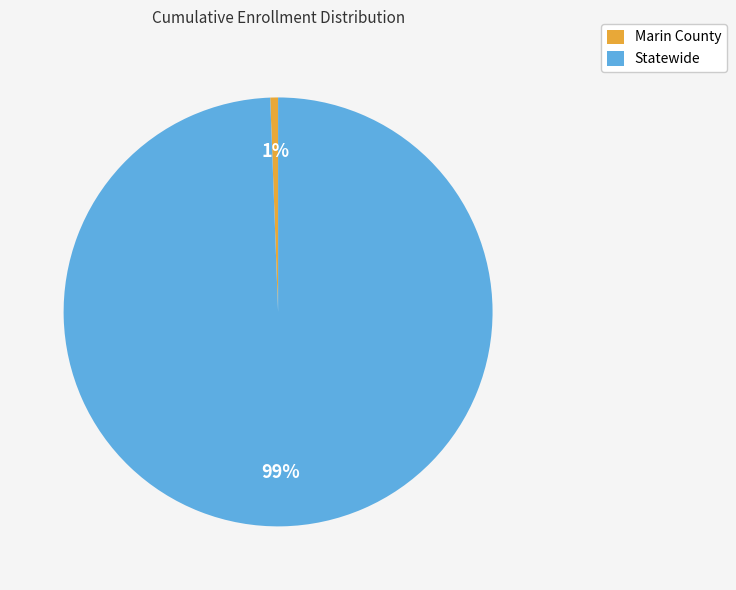

What is the smallest slice in the pie chart?

Marin County